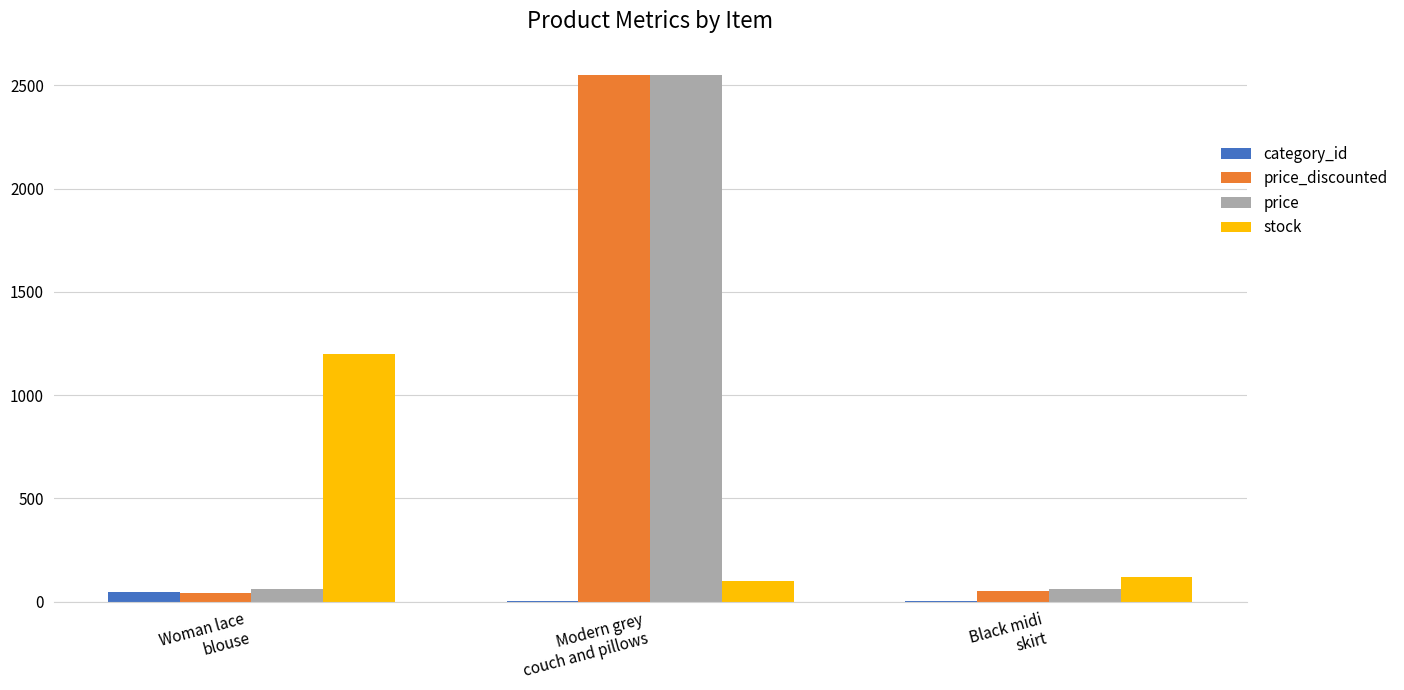

What is the sum of all stock values?

1420.0